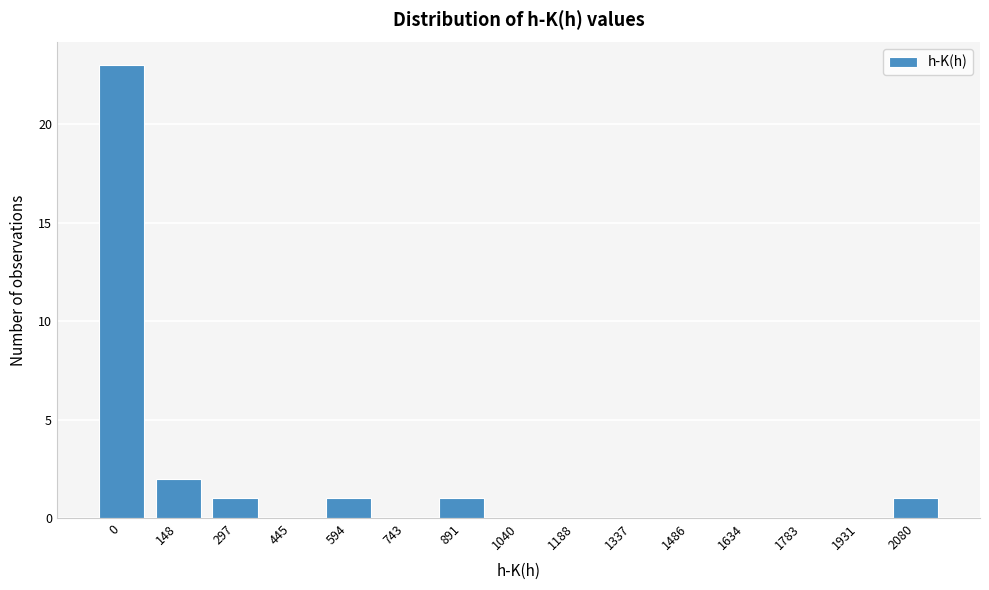

Reading left to right, extract all data points from this chart.

0=23	148=2	297=1	445=0	594=1	743=0	891=1	1040=0	1188=0	1337=0	1486=0	1634=0	1783=0	1931=0	2080=1